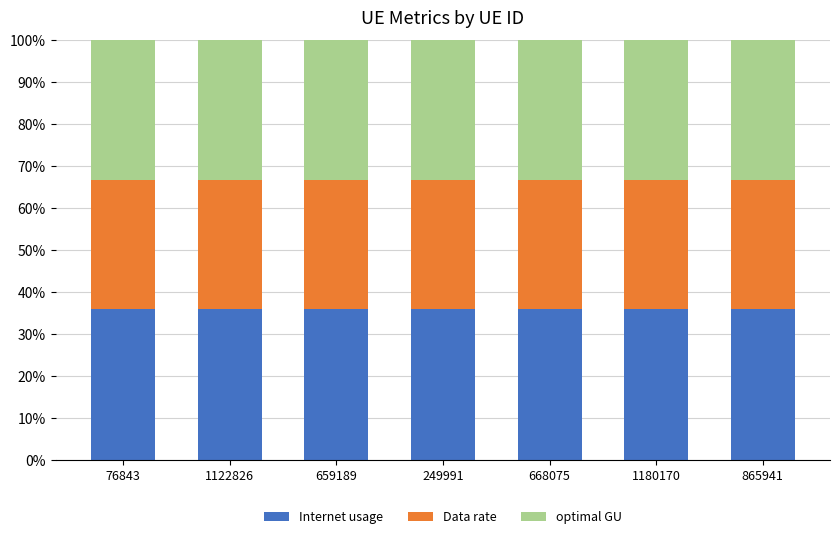

What is the maximum value for Internet usage?

35.9